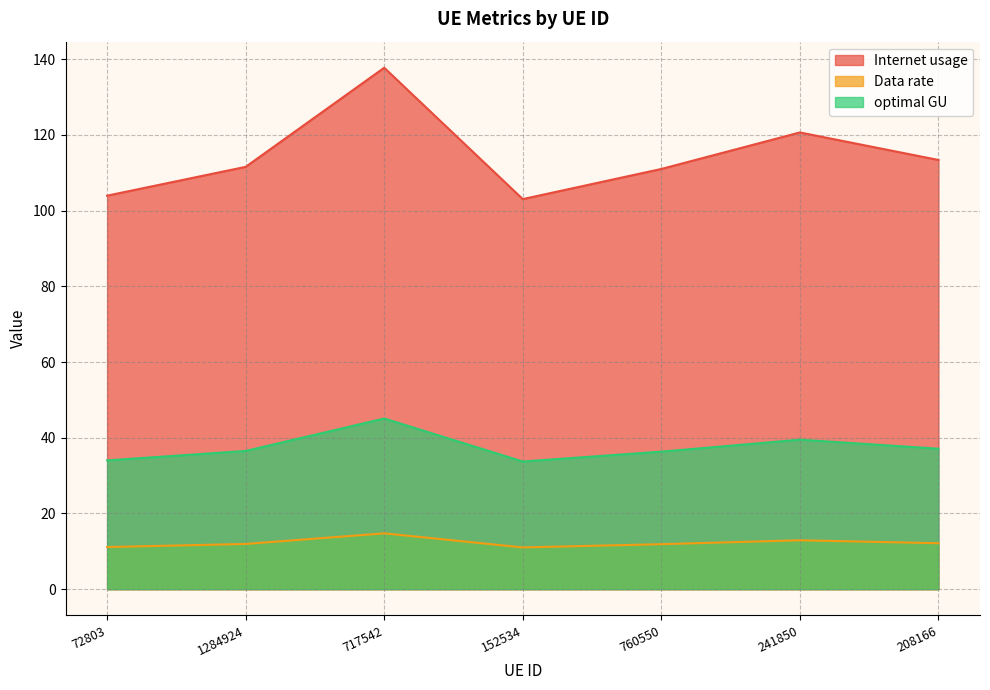

What is the spread (max minus min) of values at 152534?

92.0